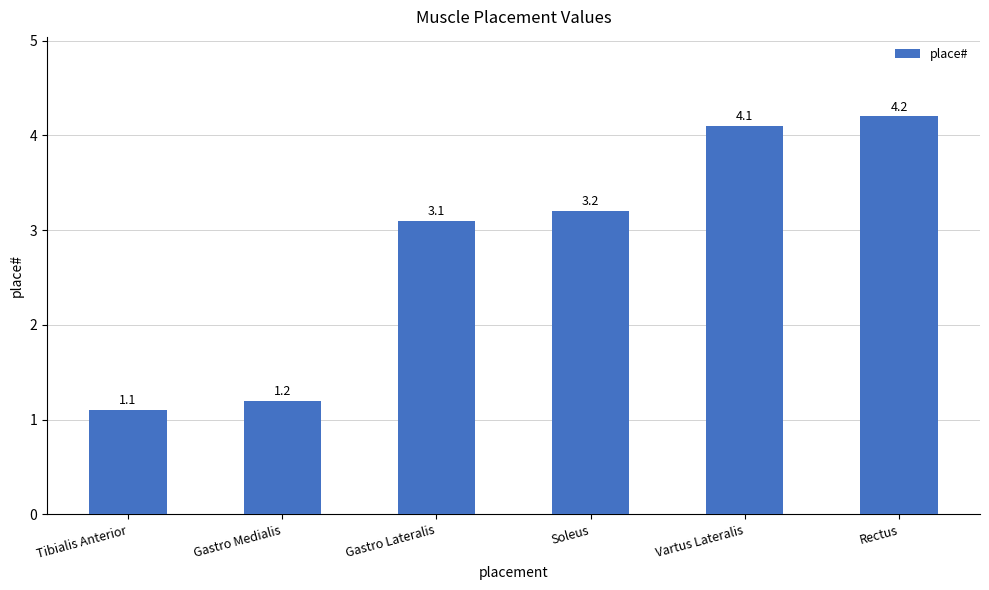

How many data points are less than 3?

2